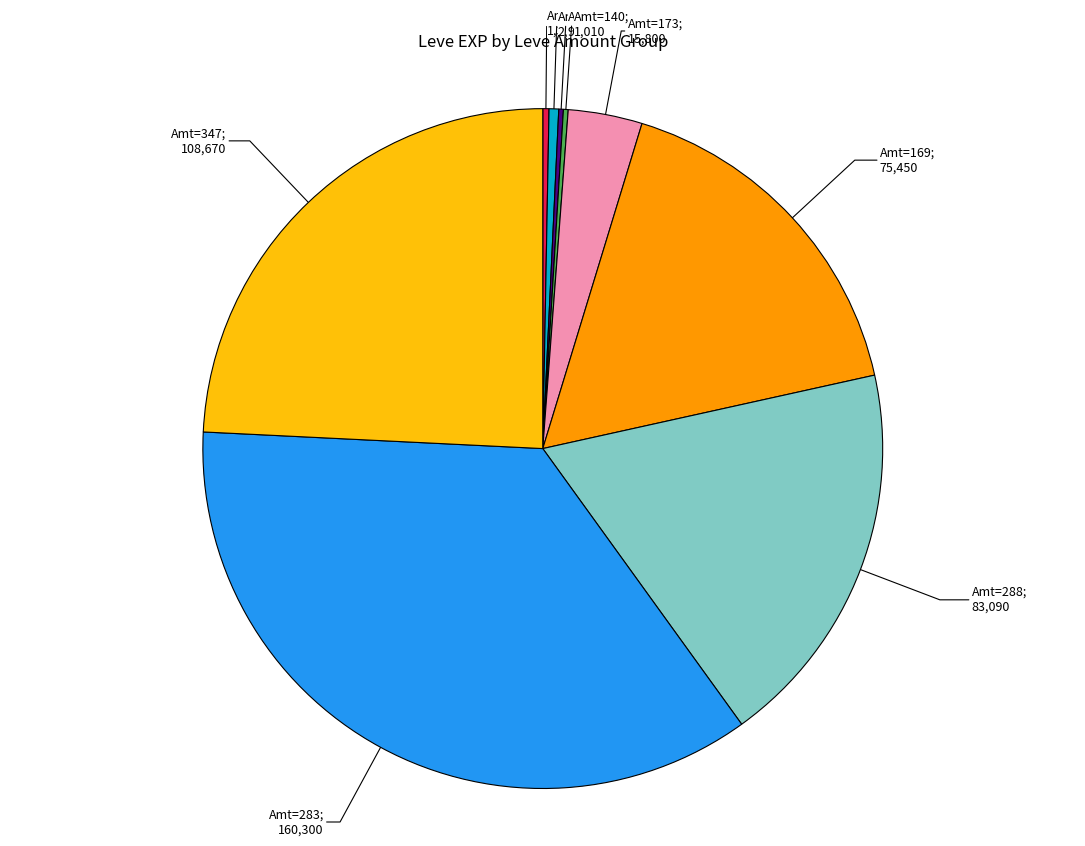

Is there a majority slice in this chart?

No